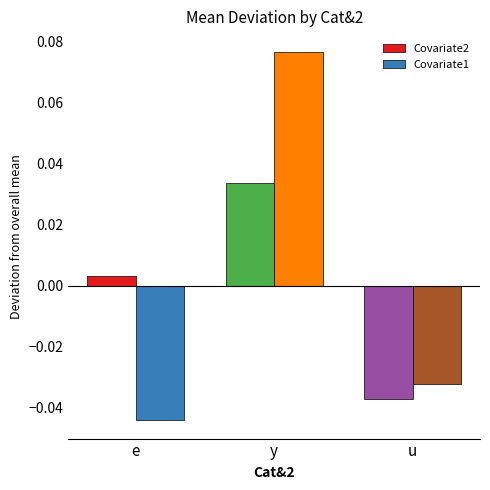

Is the value of Covariate2 at u greater than the value of Covariate1 at y?

No